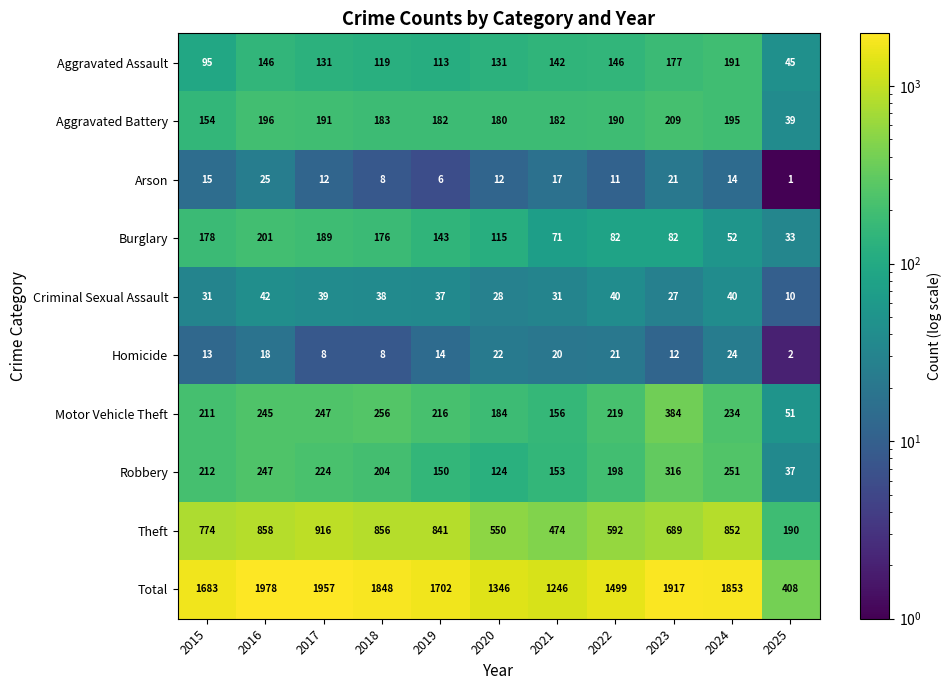

At how many categories does at least one series exceed 765?

10